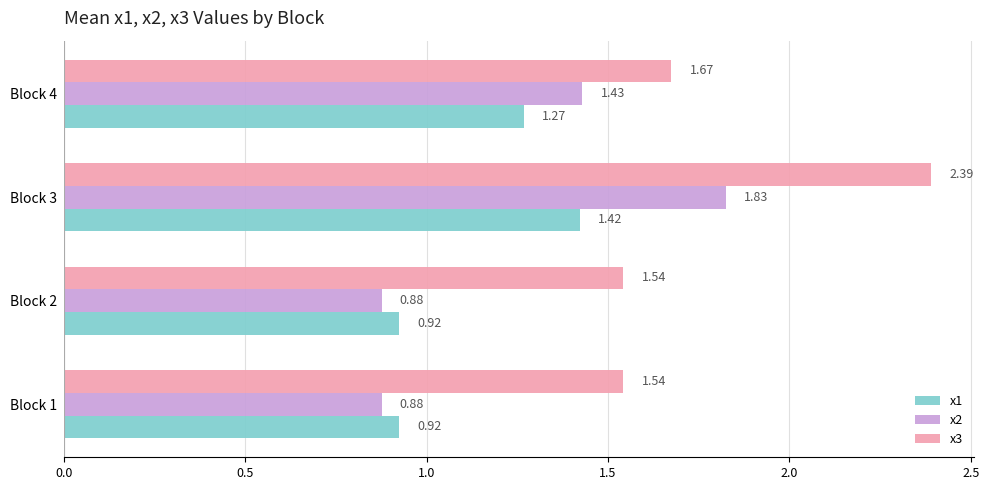

List the series in order of their peak value, highest first.

x3, x2, x1